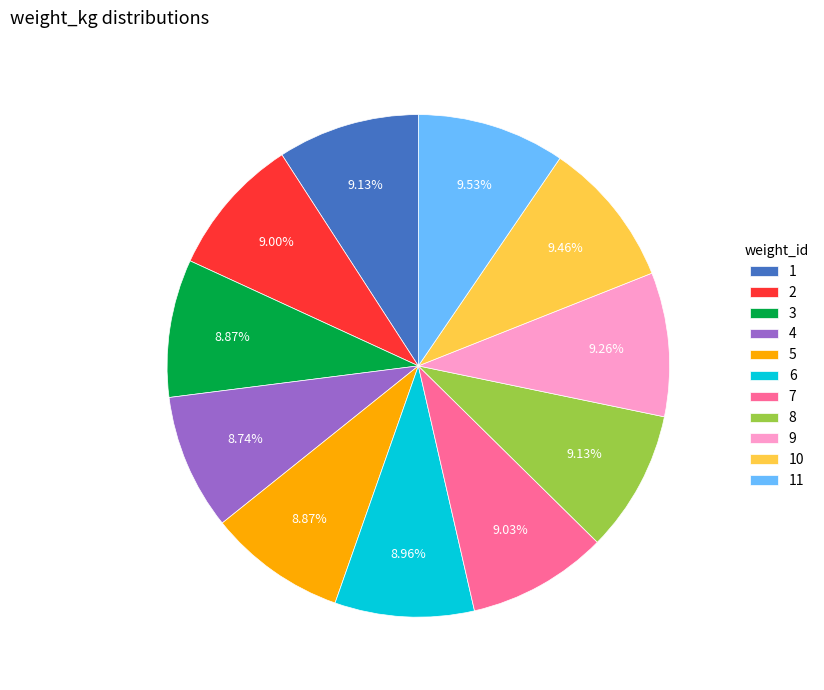

What is the ratio of the value at 7 to the value at 1?

1.0